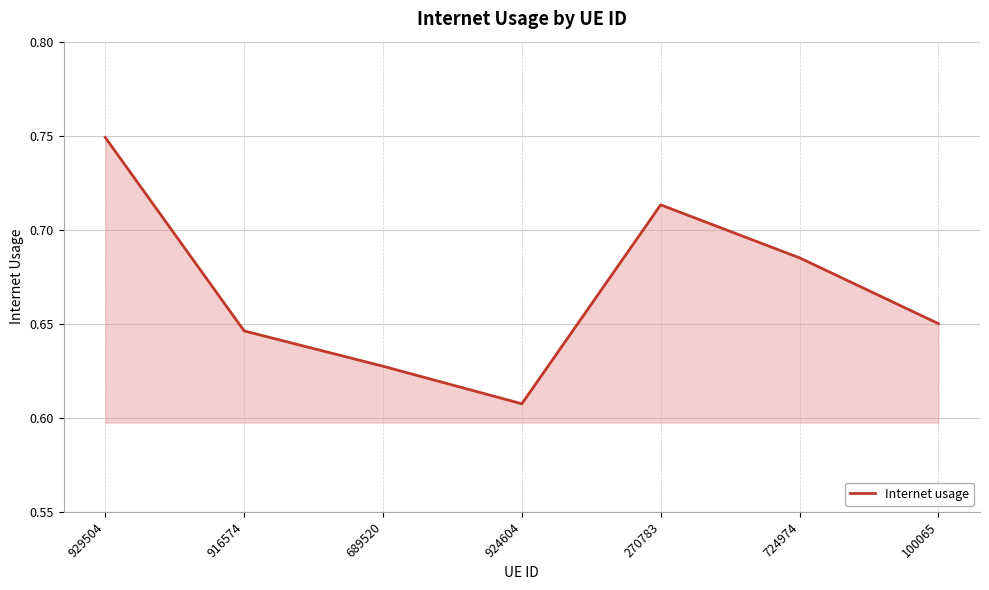

Does the chart display data point markers on the line(s)?

No